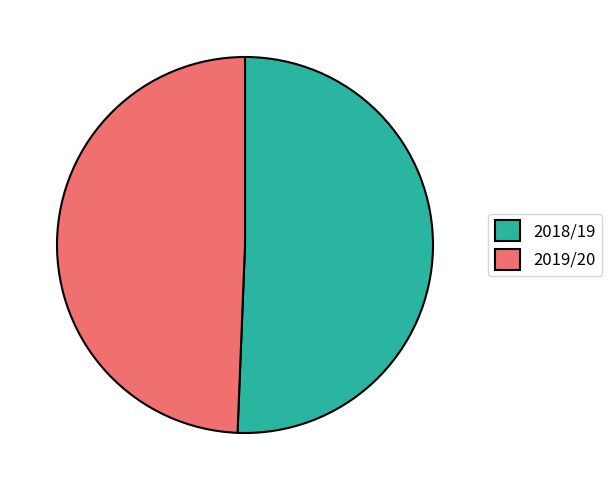

Which slice is the largest?

2018/19